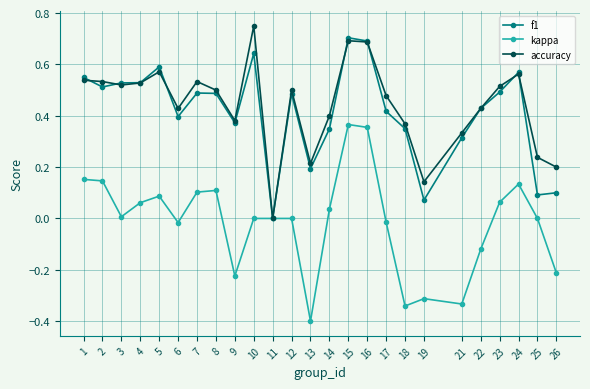

True or false: kappa has a value of 0.2 at 24.

False